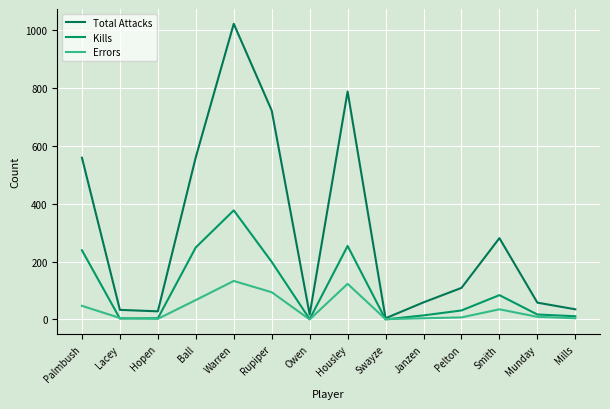

What is the maximum value shown in the chart?

1022